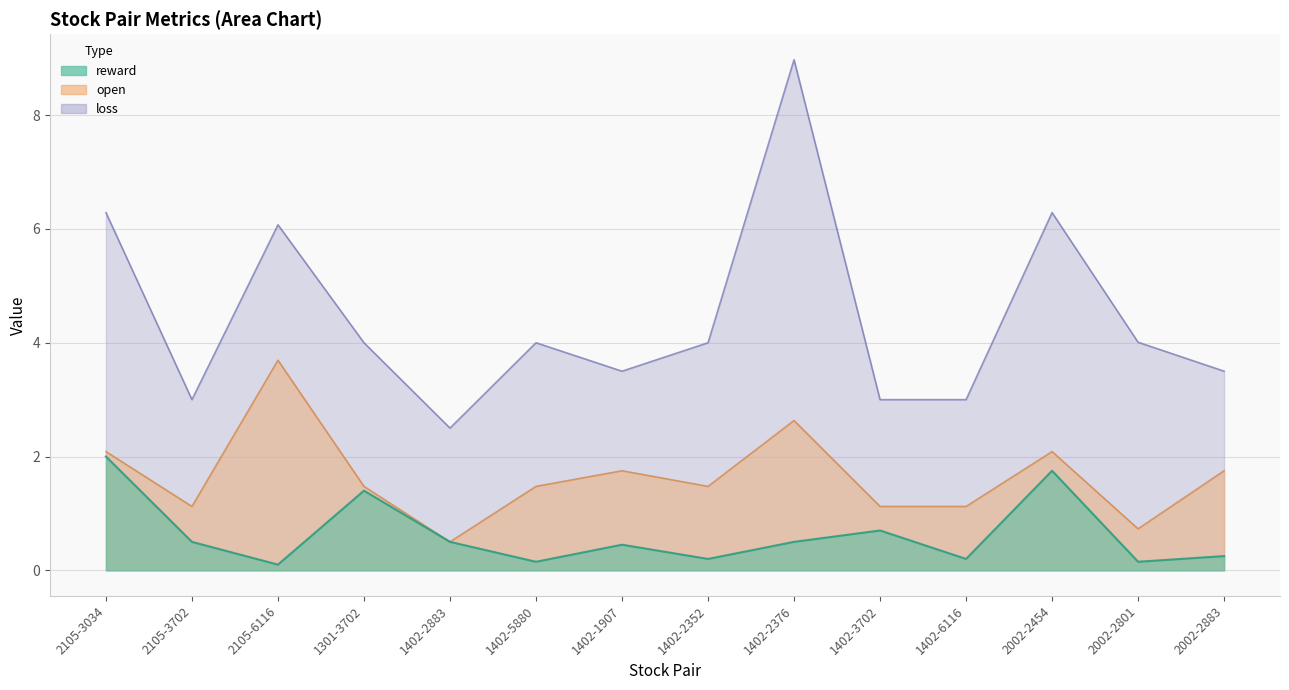

Reading left to right, list all the values displayed in this chart.

reward: 2.0	0.5	0.1	1.4	0.5	0.1	0.5	0.2	0.5	0.7	0.2	1.8	0.1	0.2
open: 2.1	1.1	3.7	1.5	0.5	1.5	1.8	1.5	2.6	1.1	1.1	2.1	0.7	1.8
loss: 6.3	3.0	6.1	4.0	2.5	4.0	3.5	4.0	9.0	3.0	3.0	6.3	4.0	3.5